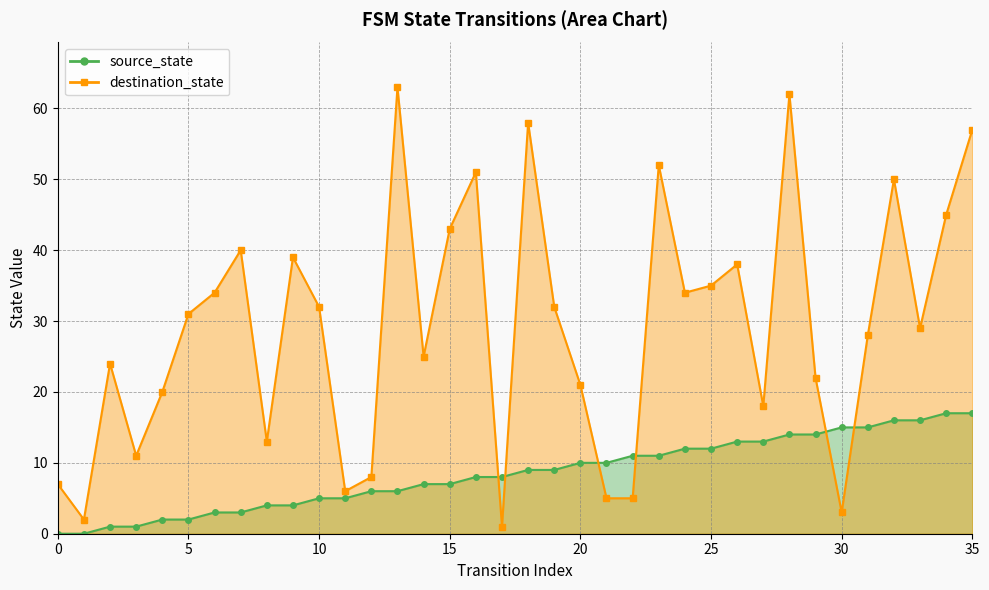

Does the chart display data point markers on the line(s)?

Yes